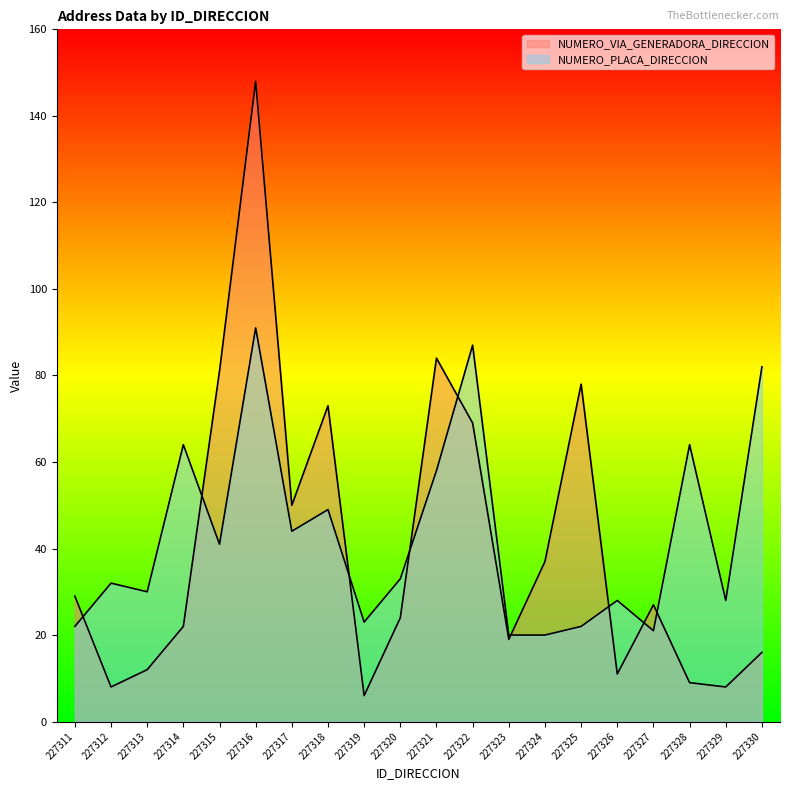

In NUMERO_VIA_GENERADORA_DIRECCION, how many points are lower than both neighbors (excluding endpoints)?

6